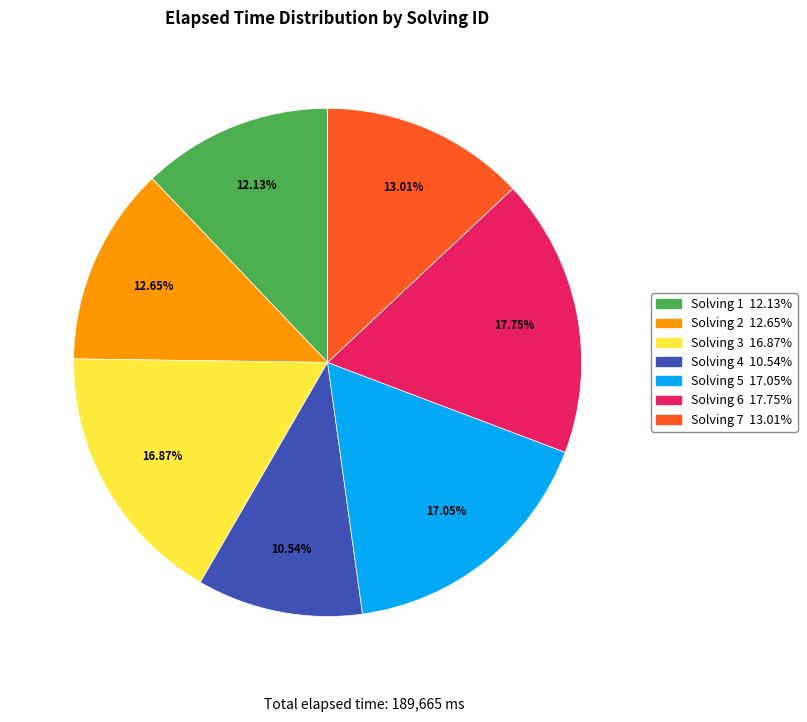

Is there a majority slice in this chart?

No